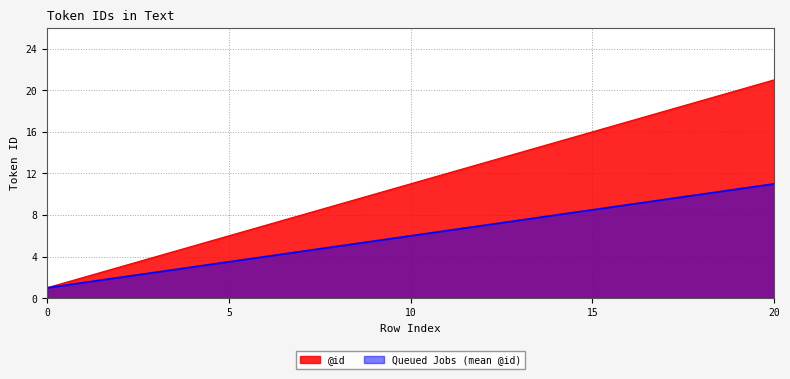

True or false: the data shows 16 at 15.

True